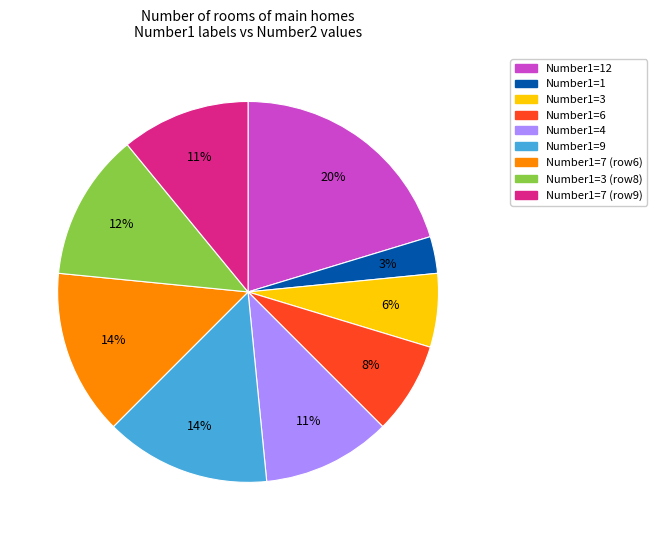

To the nearest percent, what percentage of the pie is Number1=7 (row9)?

11%